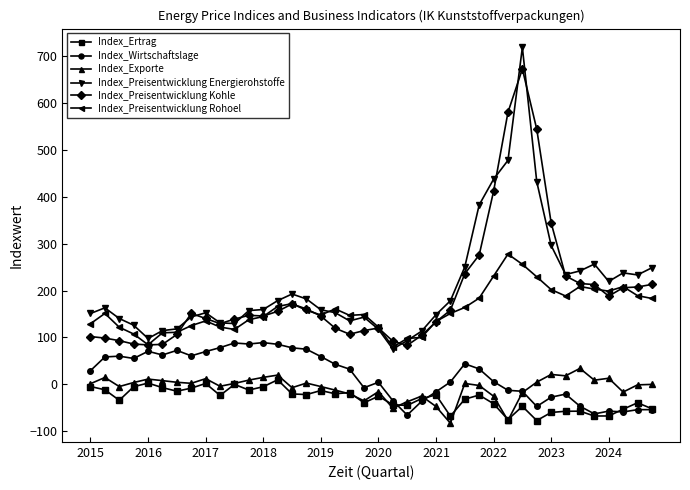

What is the minimum value for Index_Preisentwicklung Kohle?

83.2